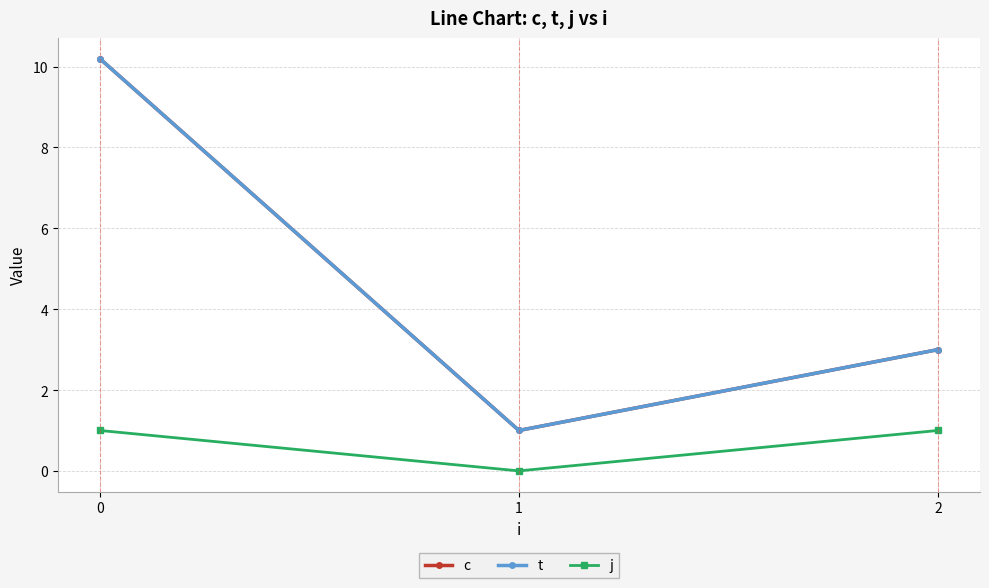

At how many categories does at least one series exceed 0?

3